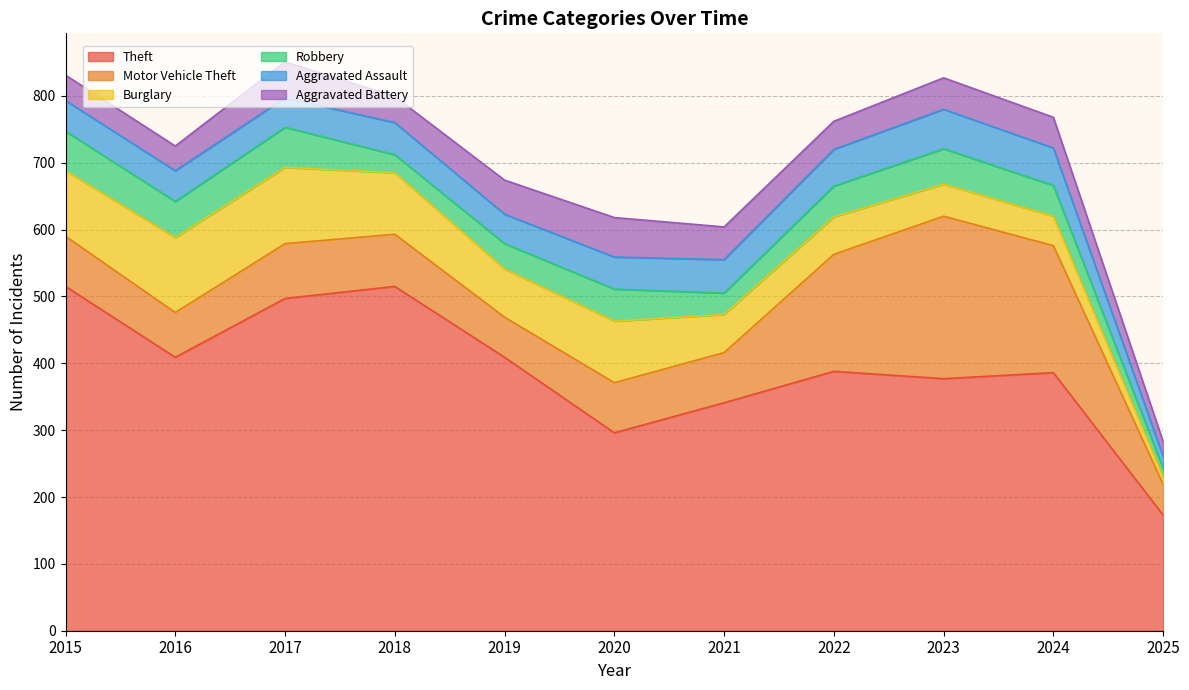

What is the difference between the second highest and second lowest values in the Motor Vehicle Theft series?

130